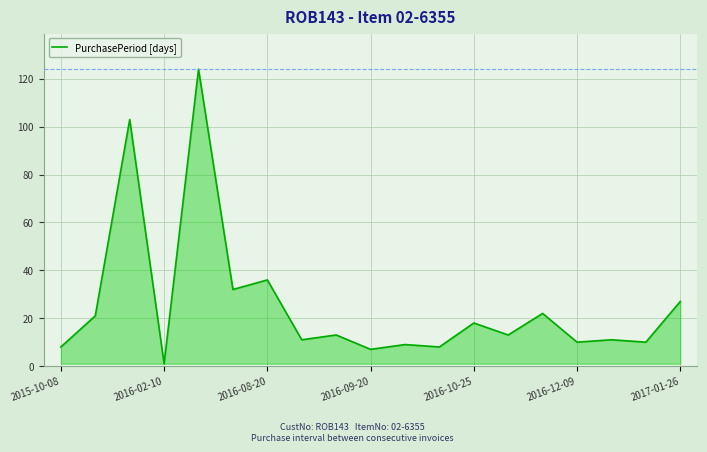

Does the chart have visible grid lines?

Yes